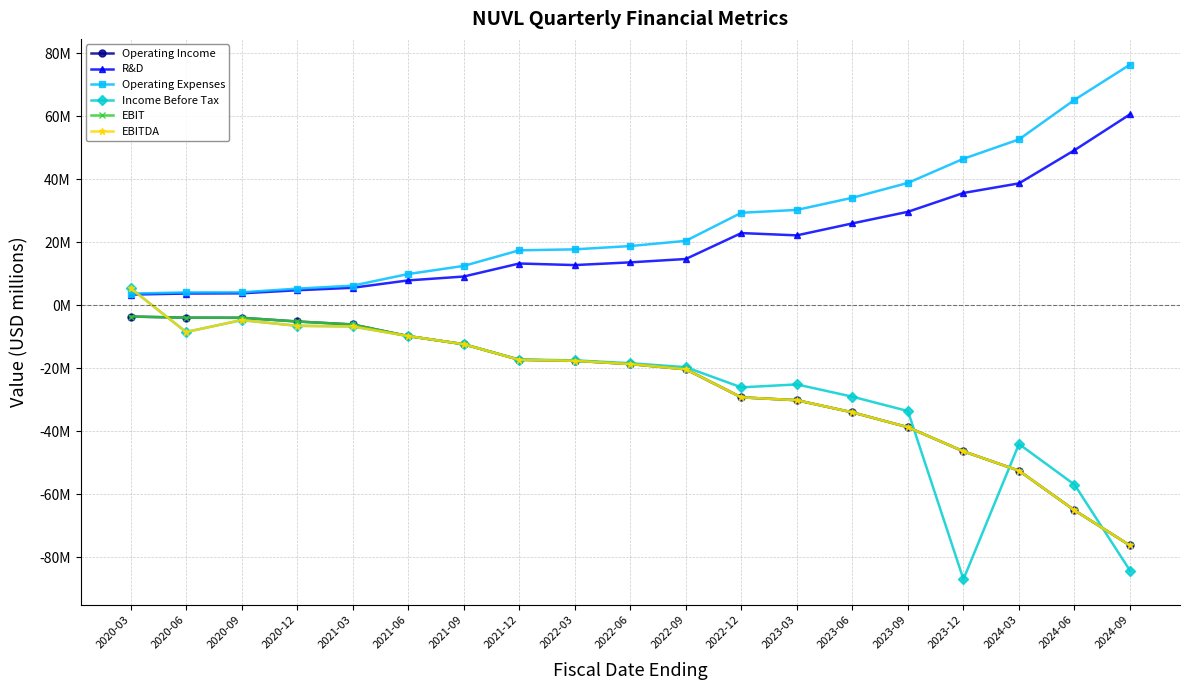

Does the chart have visible grid lines?

Yes